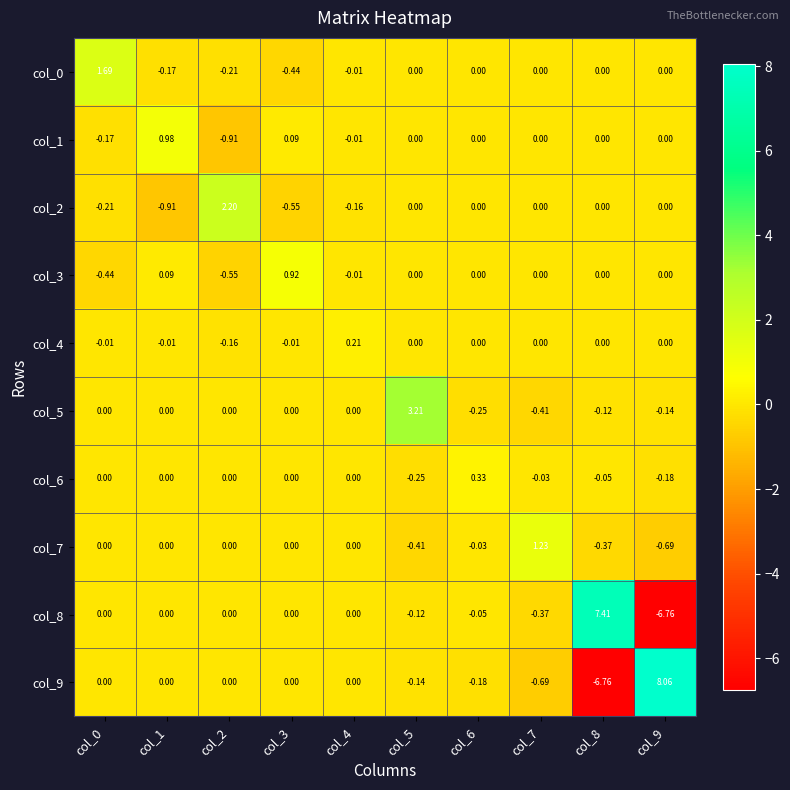

How many series are shown in this chart?

10